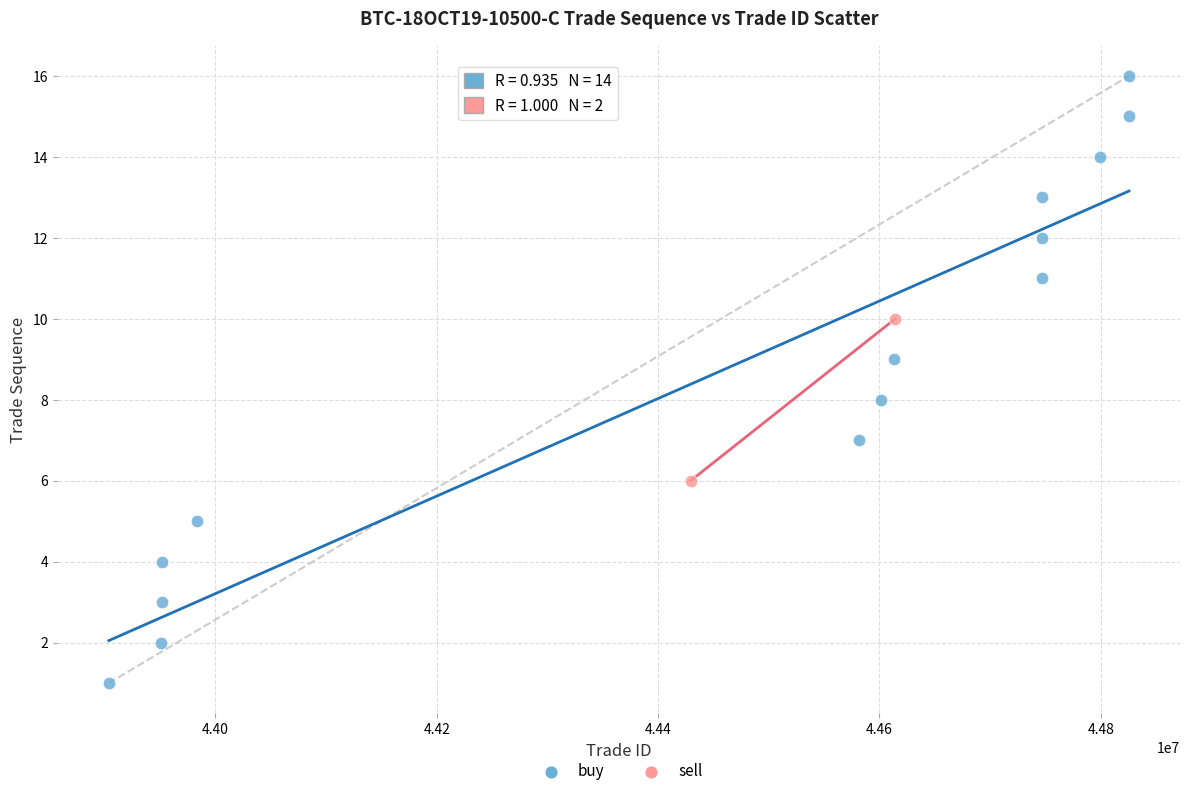

What are all the series names shown in the legend?

buy, sell